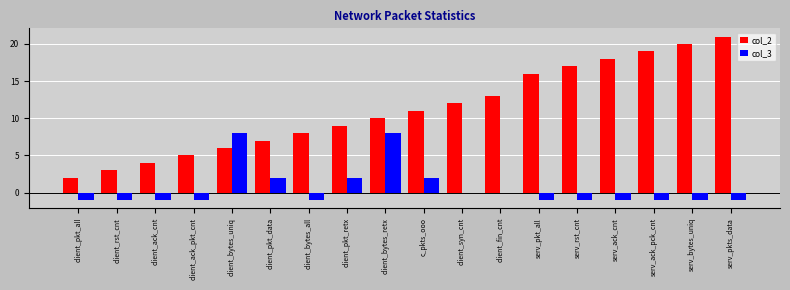

Are the bars grouped side by side (vs. stacked)?

Yes